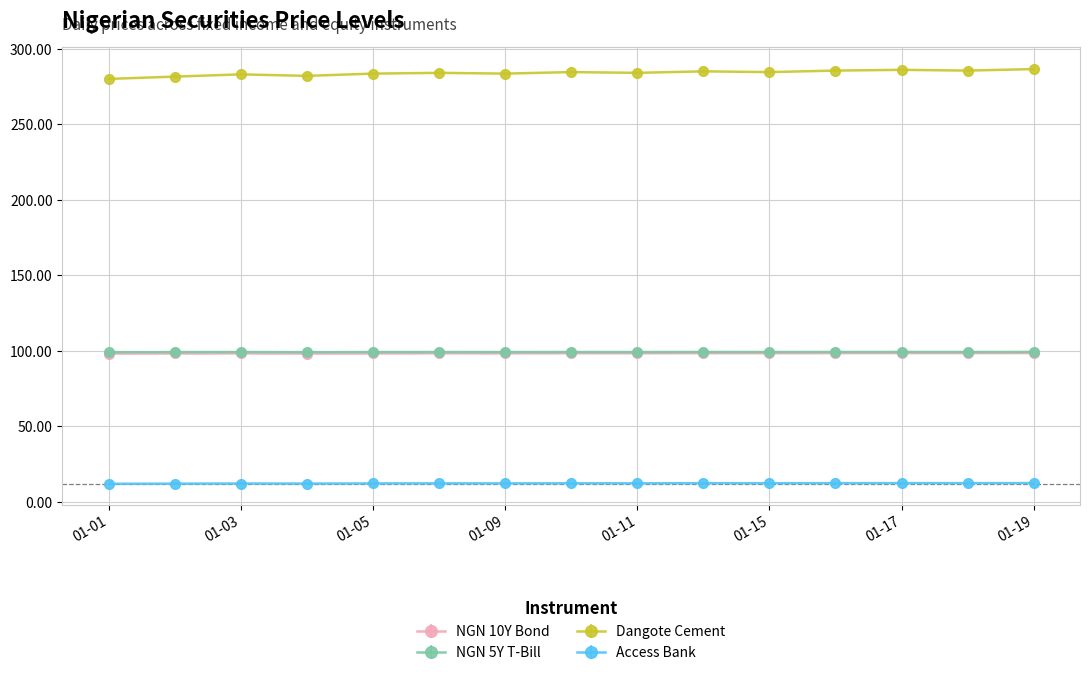

At how many categories does at least one series exceed 124?

15